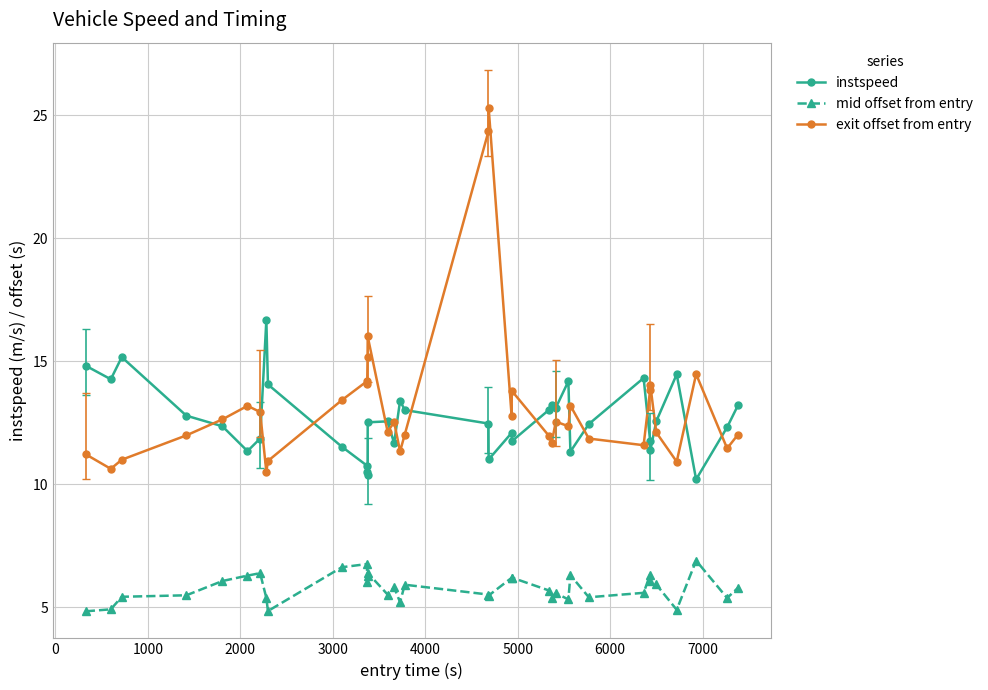

What is the smallest value displayed?

4.8